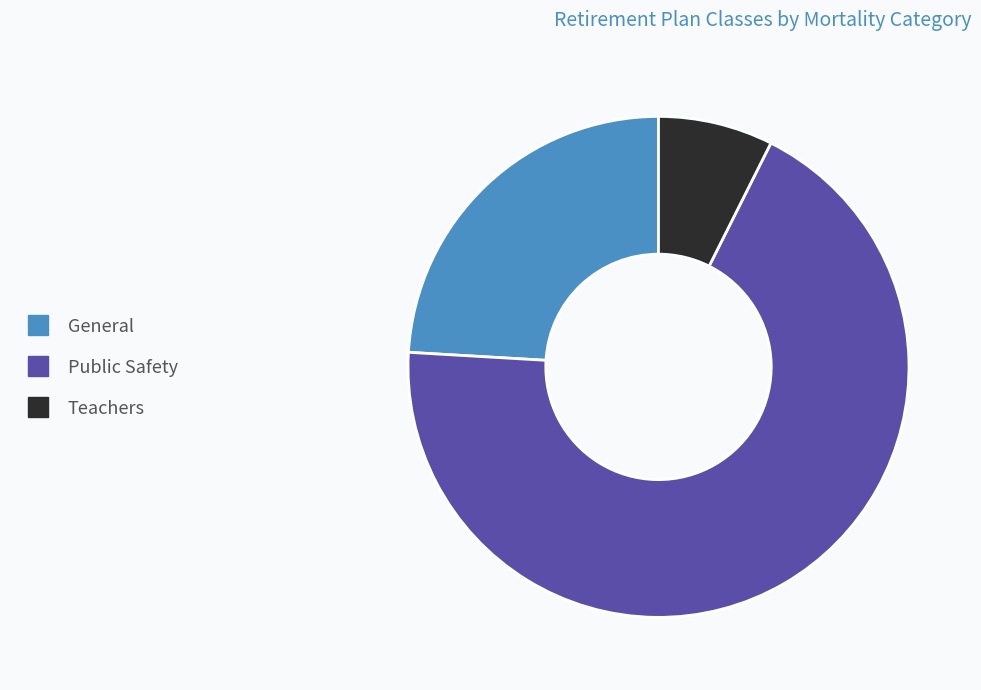

Do Teachers and General together represent more than half of the pie?

No